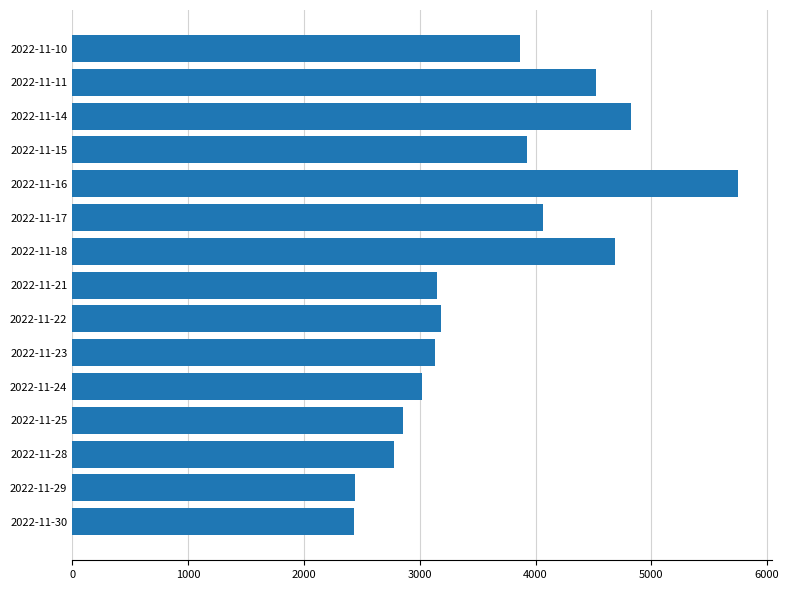

What is the change in value from 2022-11-25 to 2022-11-16?

+2891